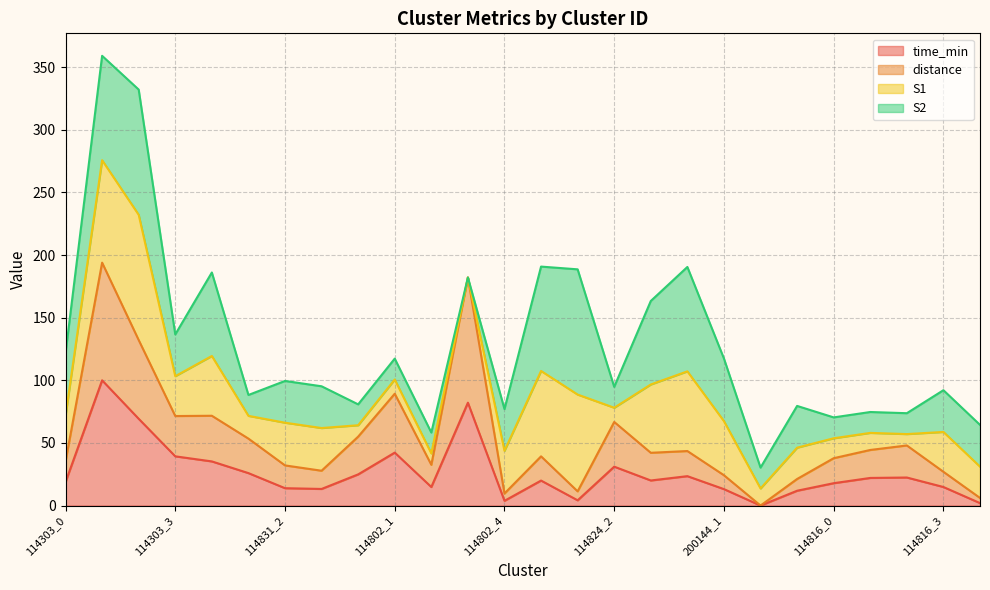

Which series has the largest range (max minus min)?

distance